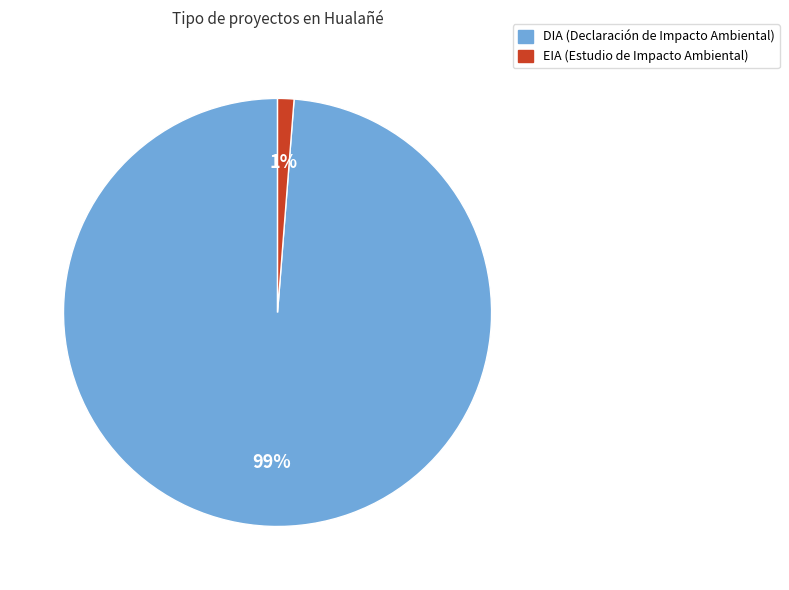

Which category accounts for the majority?

DIA